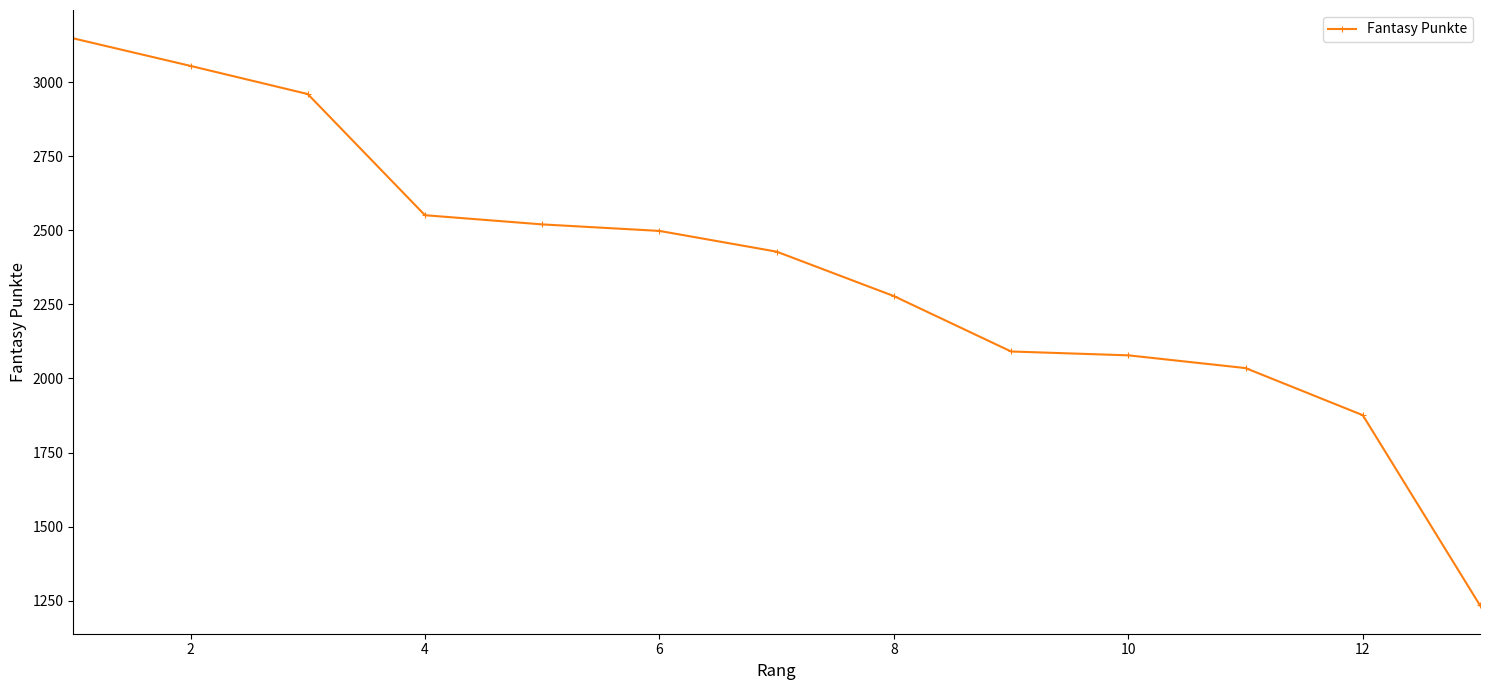

What is the maximum value shown in the chart?

3148